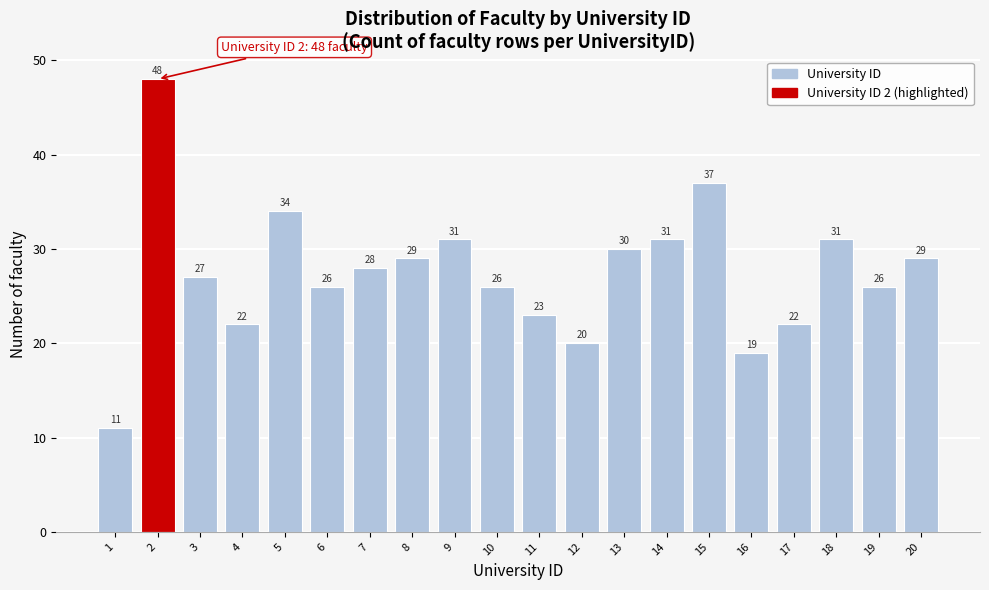

Reading left to right, transcribe all the data shown in this chart.

11	48	27	22	34	26	28	29	31	26	23	20	30	31	37	19	22	31	26	29